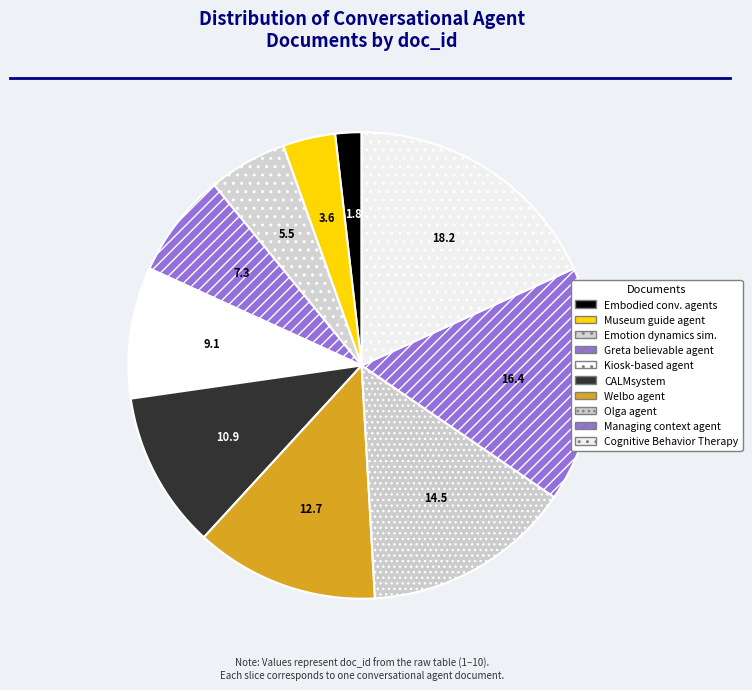

Is there a majority slice in this chart?

No